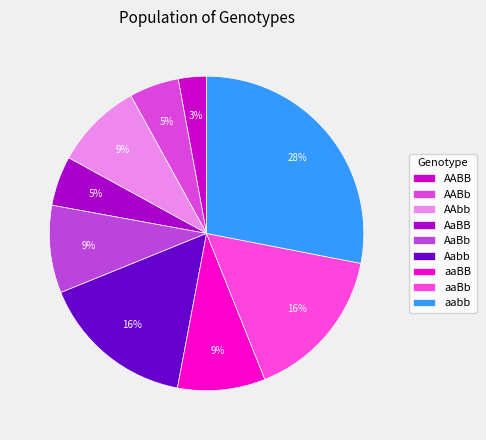

To the nearest percent, what is the average slice percentage?

11%